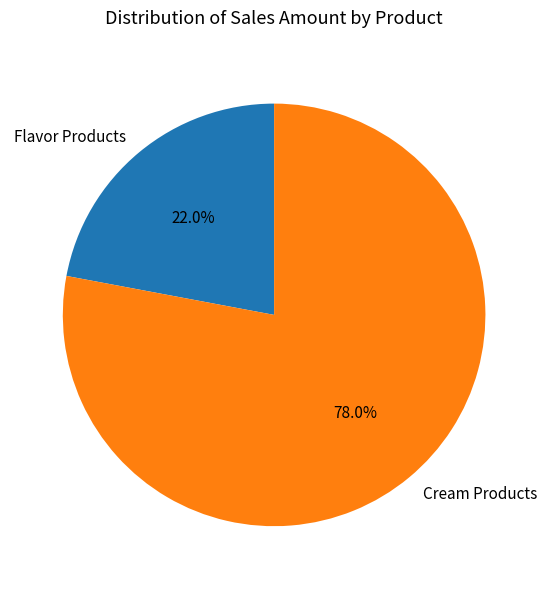

Rank the categories by value from lowest to highest.

Flavor Products, Cream Products